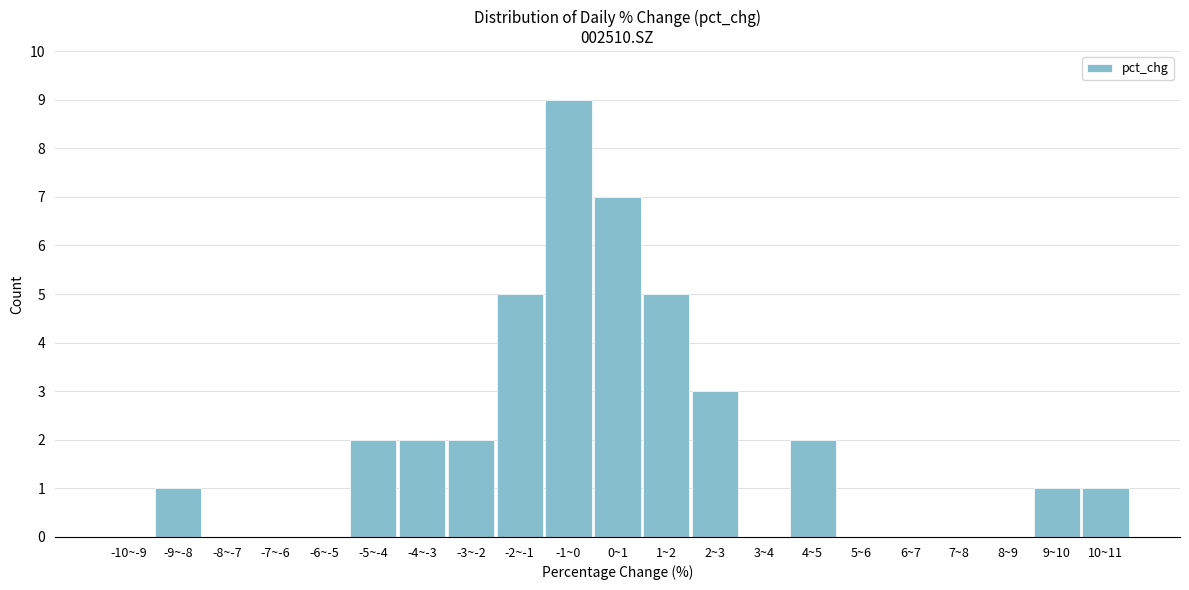

Reading left to right, list all the values displayed in this chart.

-10~-9=0	-9~-8=1	-8~-7=0	-7~-6=0	-6~-5=0	-5~-4=2	-4~-3=2	-3~-2=2	-2~-1=5	-1~0=9	0~1=7	1~2=5	2~3=3	3~4=0	4~5=2	5~6=0	6~7=0	7~8=0	8~9=0	9~10=1	10~11=1